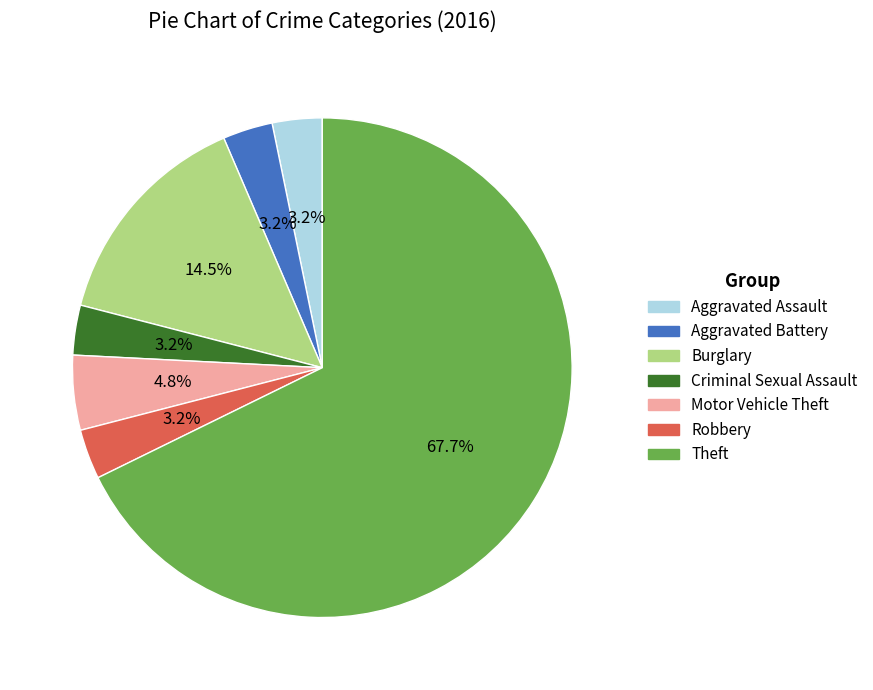

Which category accounts for the majority?

Theft